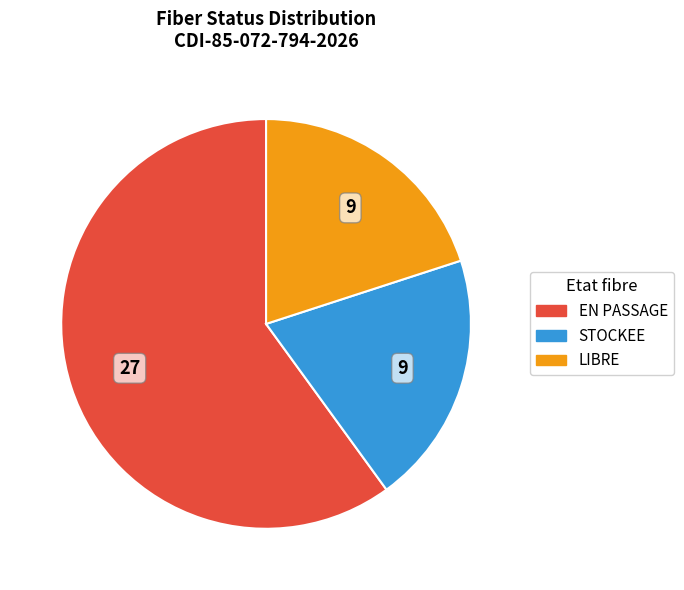

Approximately how many times larger is the value at STOCKEE compared to LIBRE?

1.0